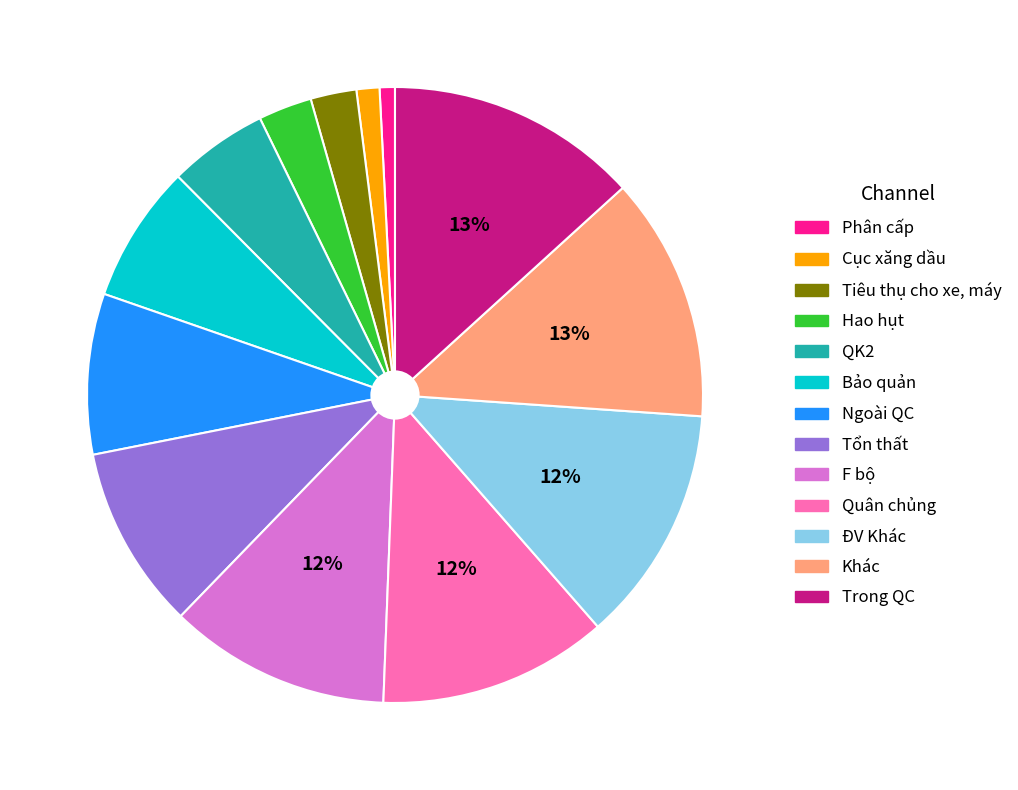

To the nearest percent, what portion does ĐV Khác represent?

12%